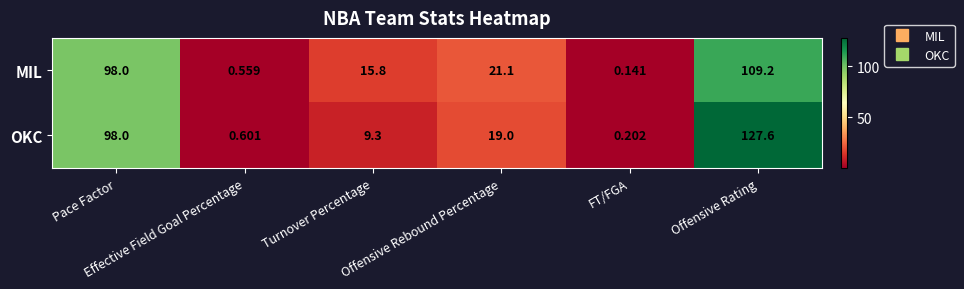

Which series has the widest spread of values?

OKC